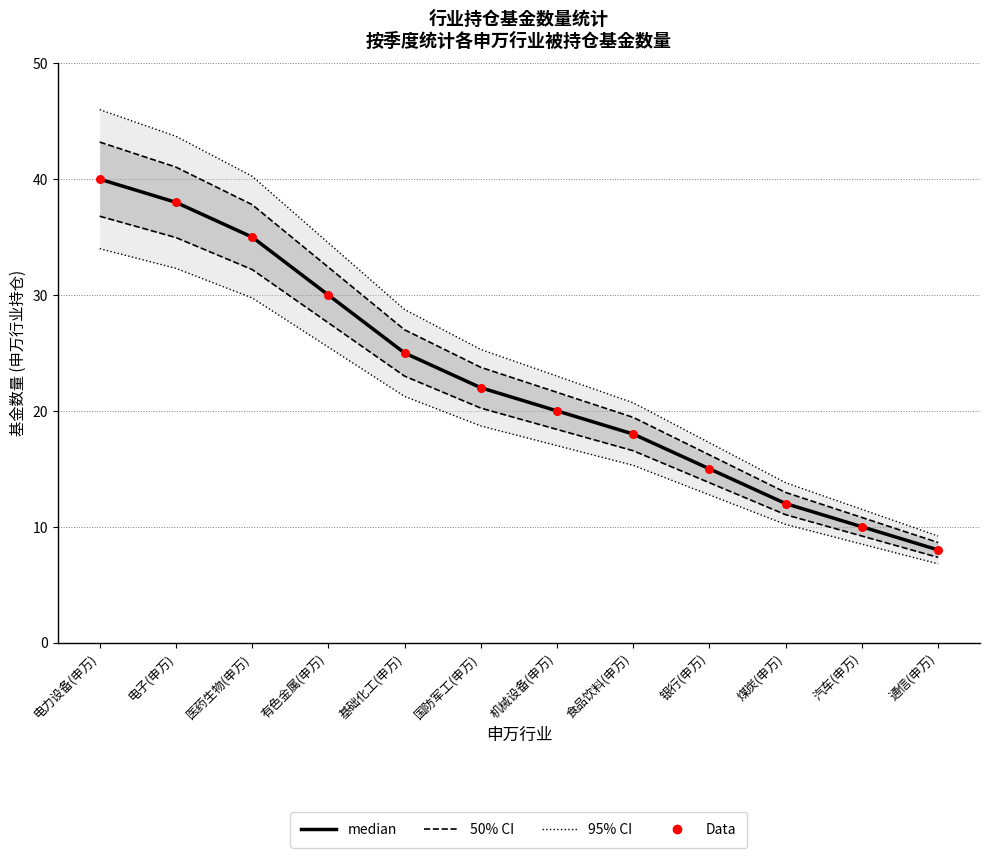

At which category is the sum across all series the highest?

电力设备(申万)